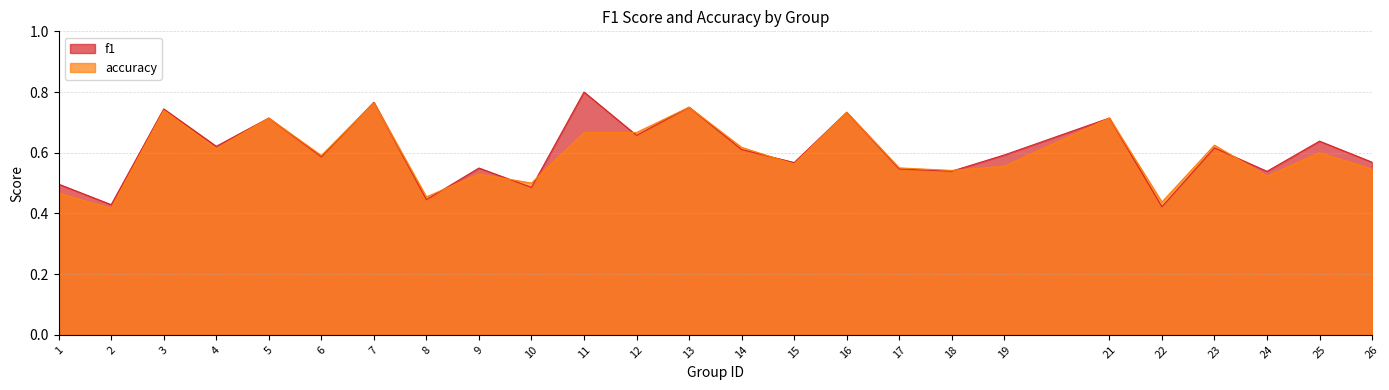

Read the f1 value at 2.

0.4